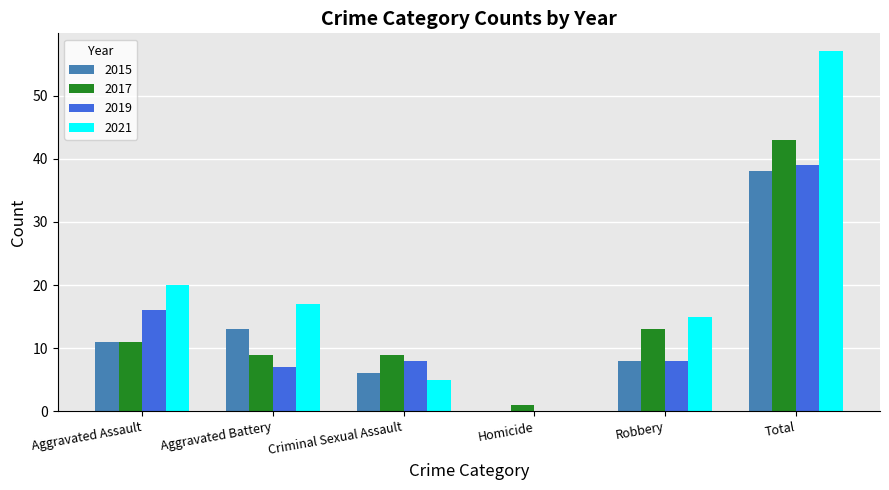

At which label is 2017 closest to 22?

Robbery